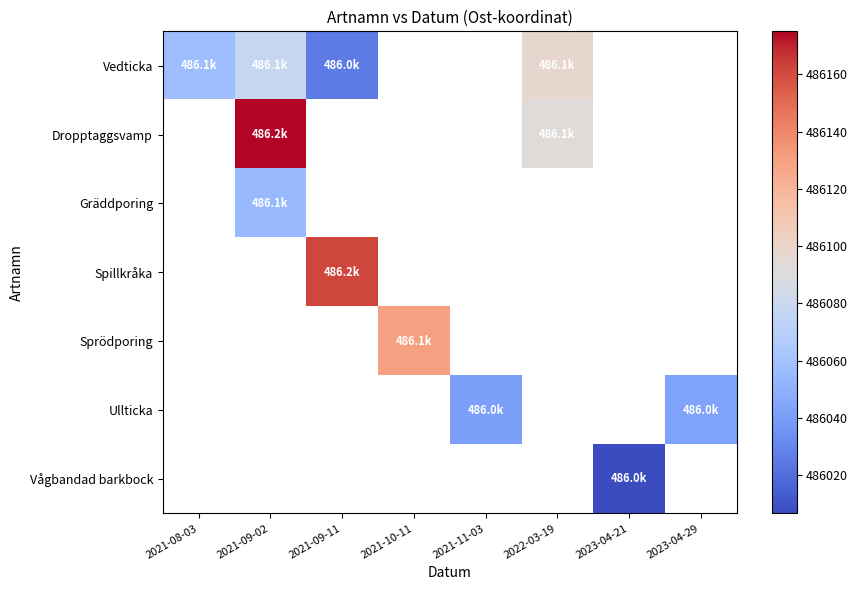

Between 2021-11-03 and 2023-04-29, which series saw the biggest shift?

Ullticka